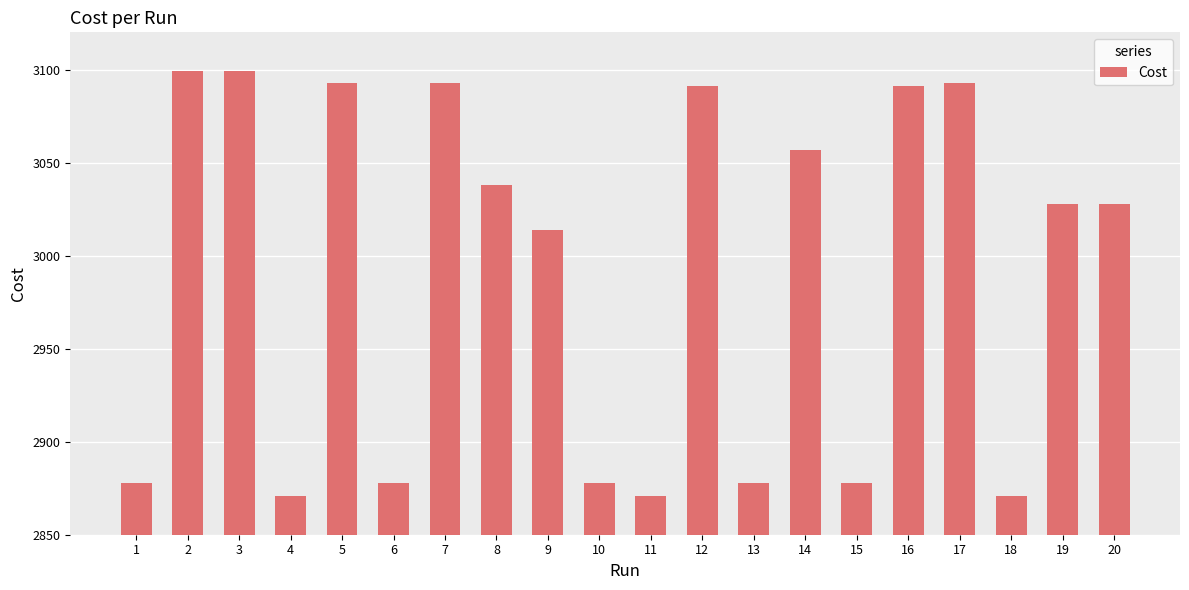

What is the difference between the second highest and minimum values?

228